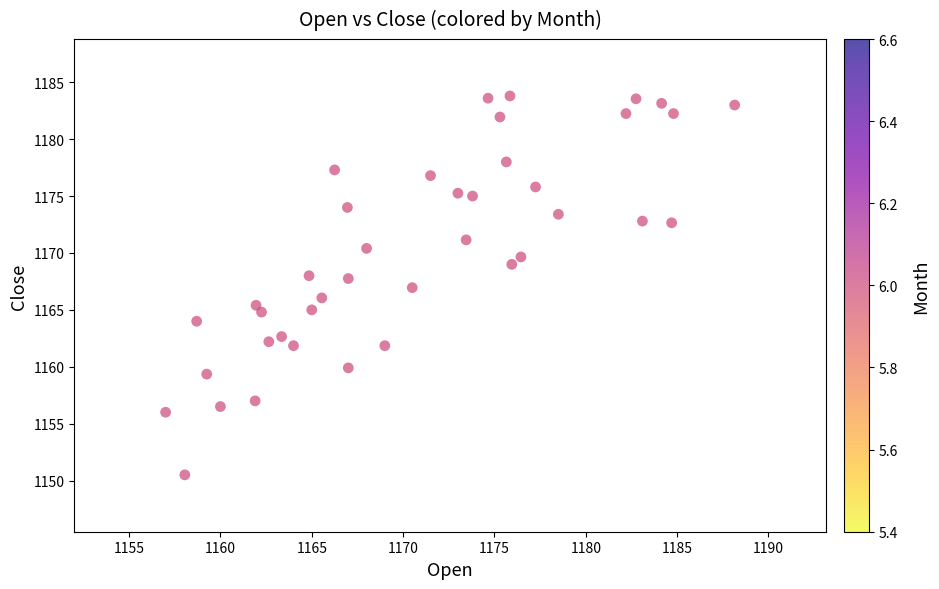

What is the range of Y values (max minus min)?

33.3